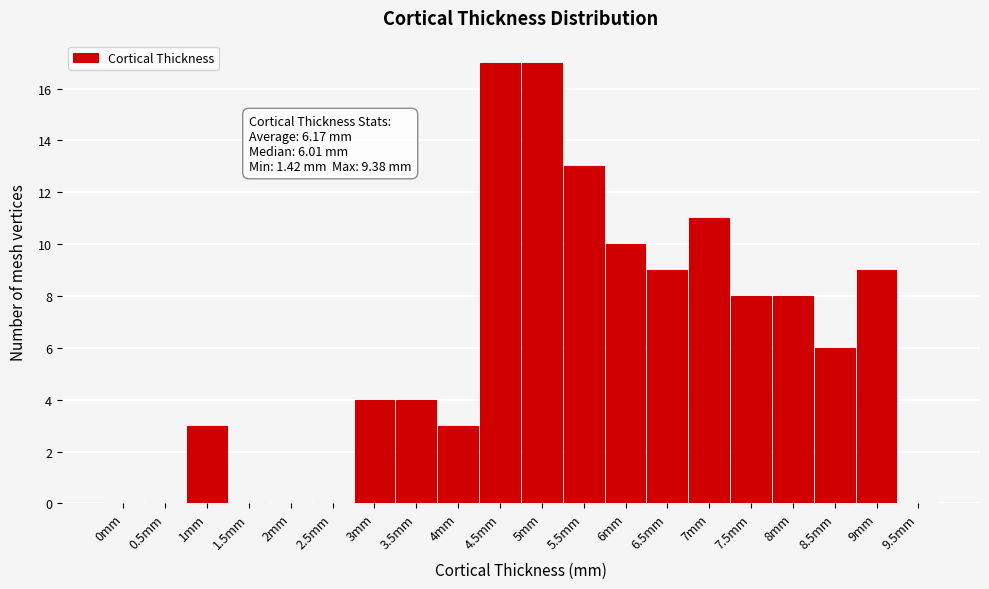

Reading left to right, what are all the values shown in this chart?

0mm=0	0.5mm=0	1mm=3	1.5mm=0	2mm=0	2.5mm=0	3mm=4	3.5mm=4	4mm=3	4.5mm=17	5mm=17	5.5mm=13	6mm=10	6.5mm=9	7mm=11	7.5mm=8	8mm=8	8.5mm=6	9mm=9	9.5mm=0